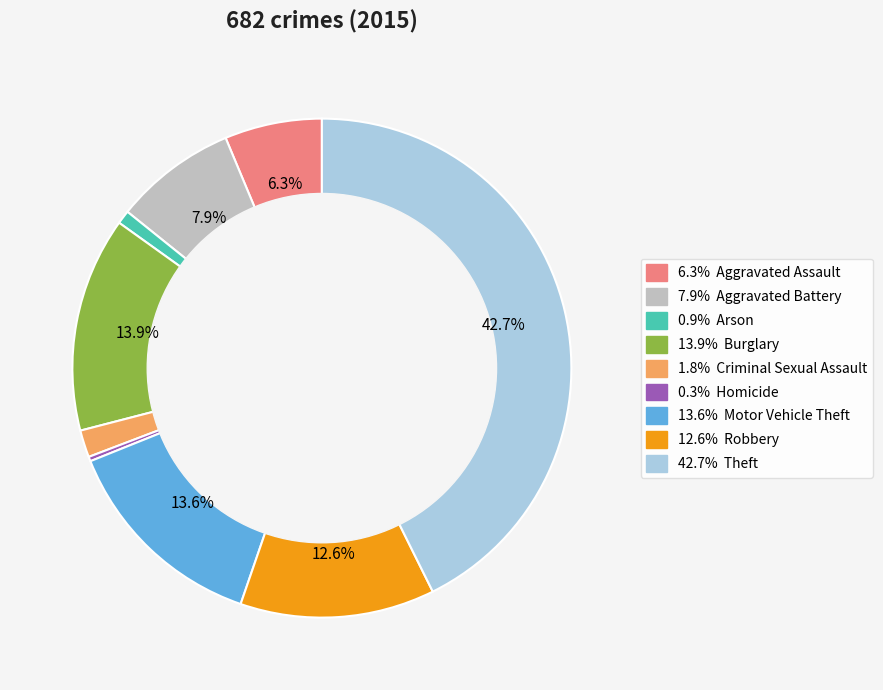

Does any single category account for the majority?

No